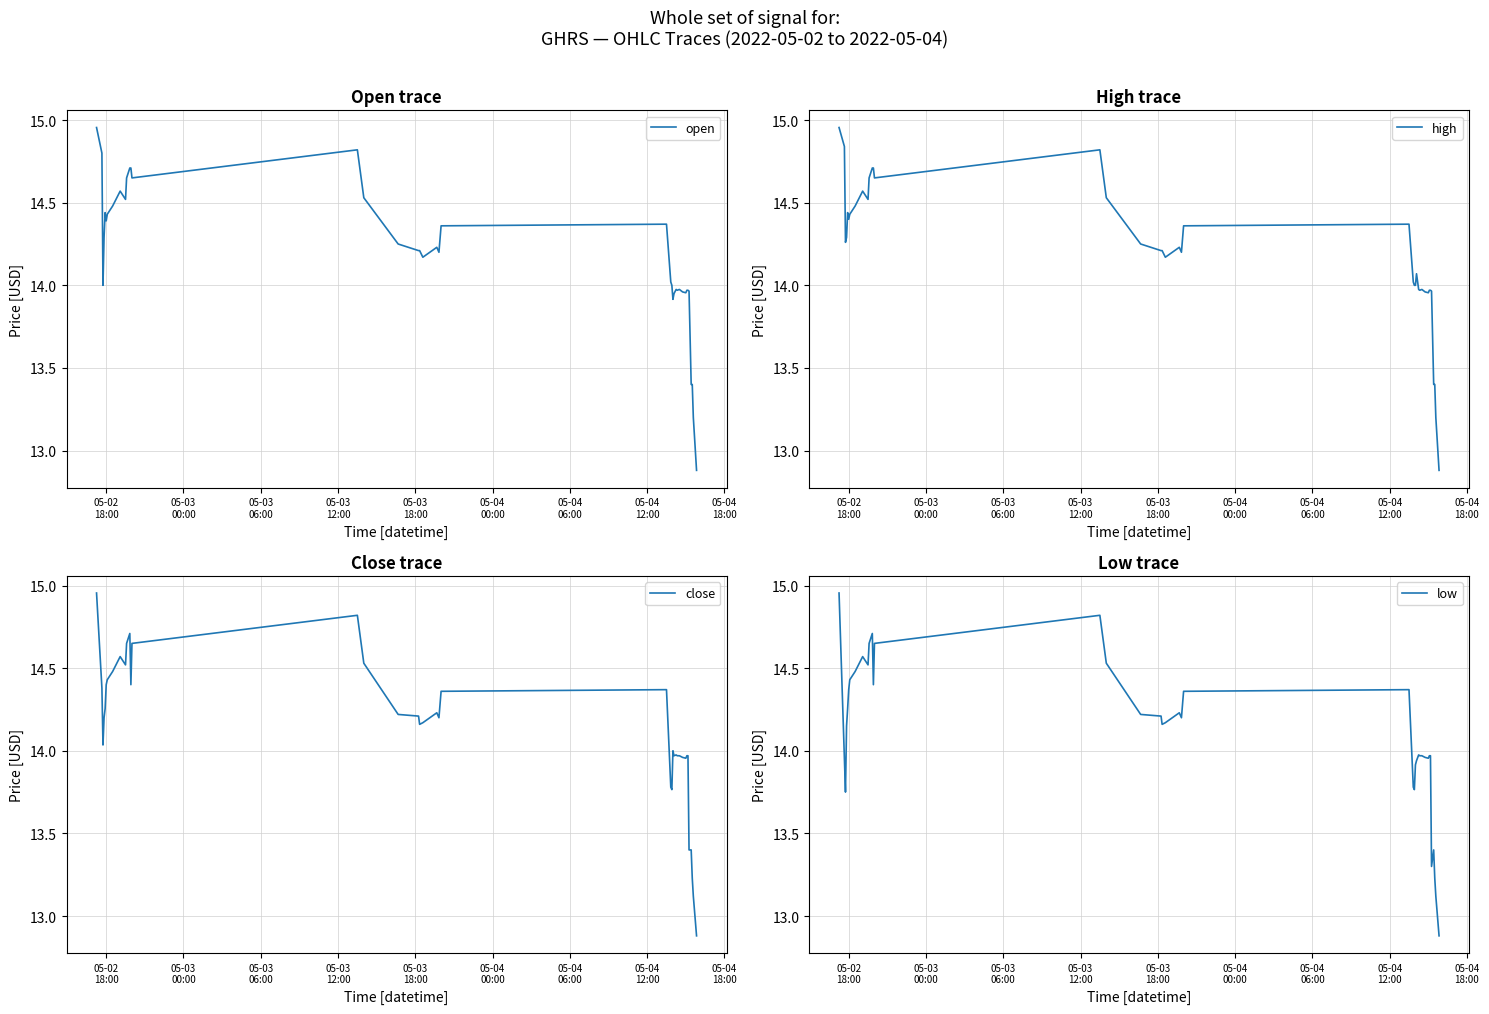

How many interior local peaks does the high series have?

7